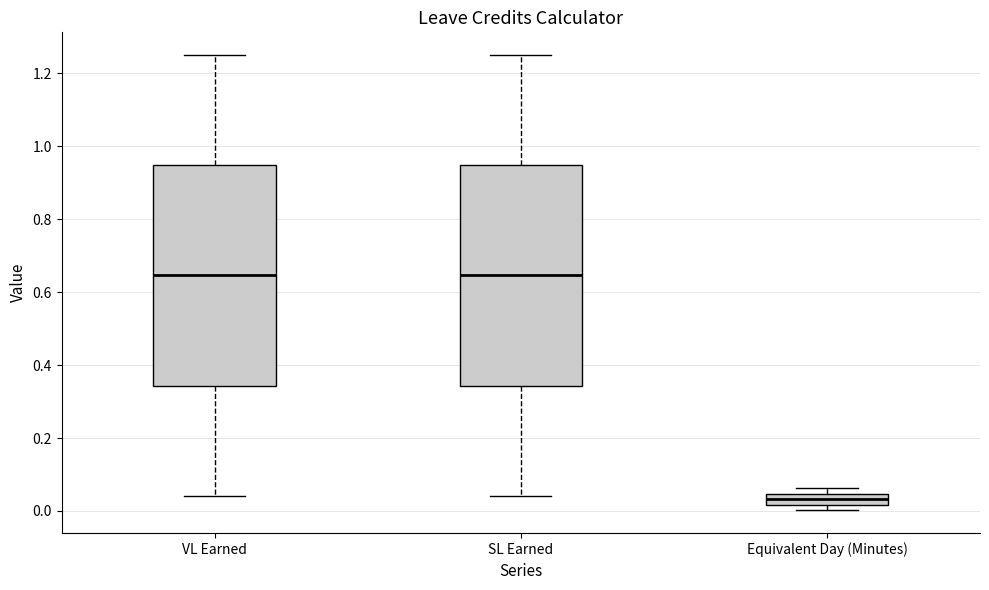

Reading left to right, transcribe this box plot: for each box, give where its median line is, the range the box spans, and where its two whiskers end, as read against the y-axis. The values are not printed on the chart, so give them approximately, as read against the axis.

VL Earned: median 0.64, box 0.34 to 0.94, whiskers 0.04 to 1.26
SL Earned: median 0.64, box 0.34 to 0.94, whiskers 0.04 to 1.26
Equivalent Day (Minutes): median 0.04 (inside the box), box 0.02 to 0.04, whiskers 0.00 to 0.06